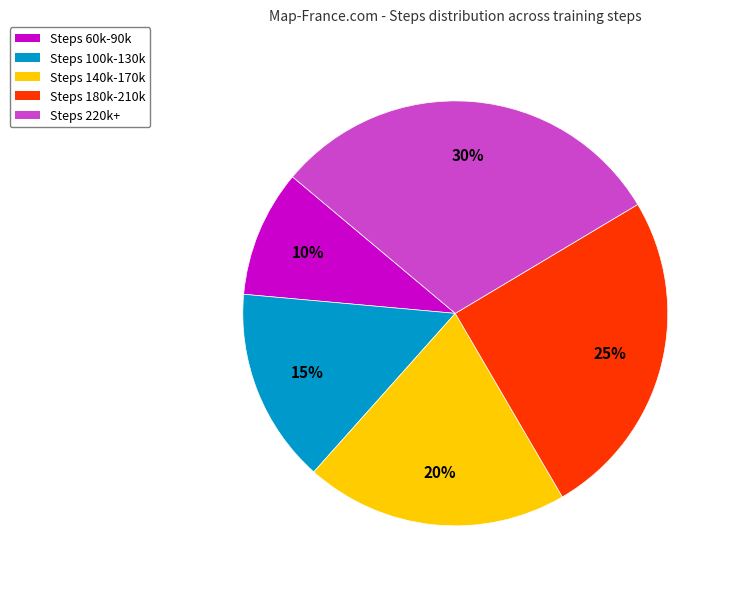

Is there a majority slice in this chart?

No